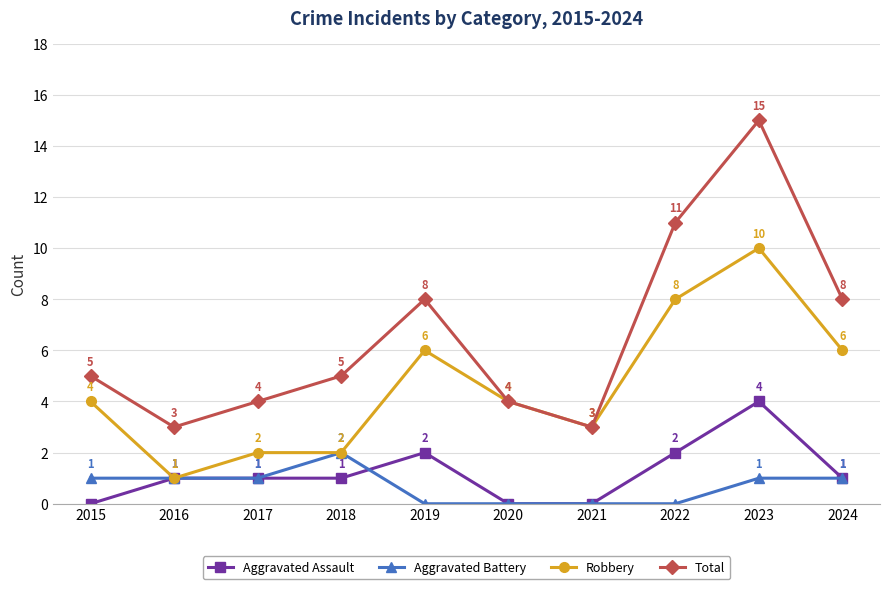

The value of Total at 2017 is 1. True or false?

False